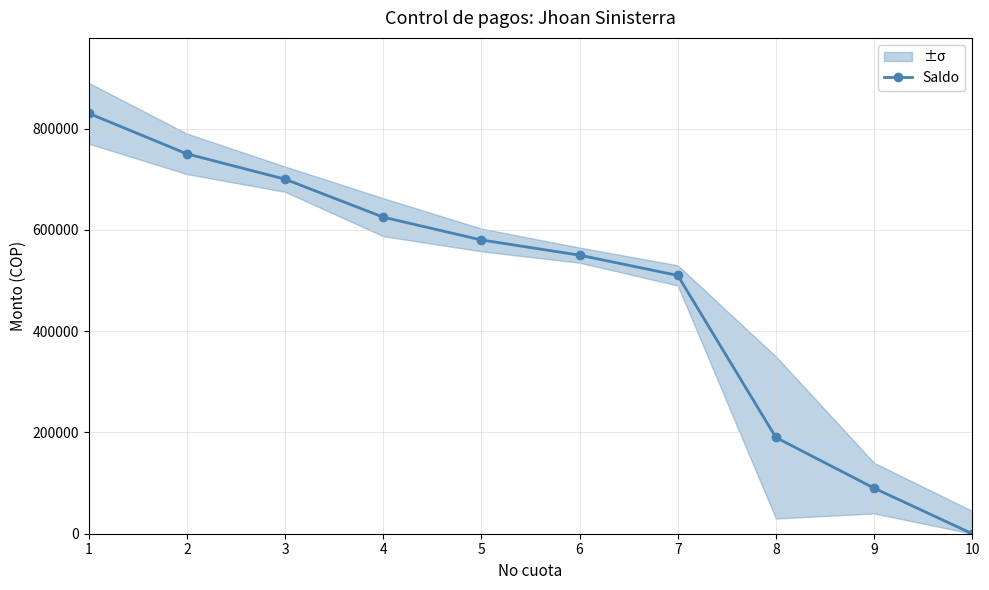

Between 8 and 10, which is larger?

8